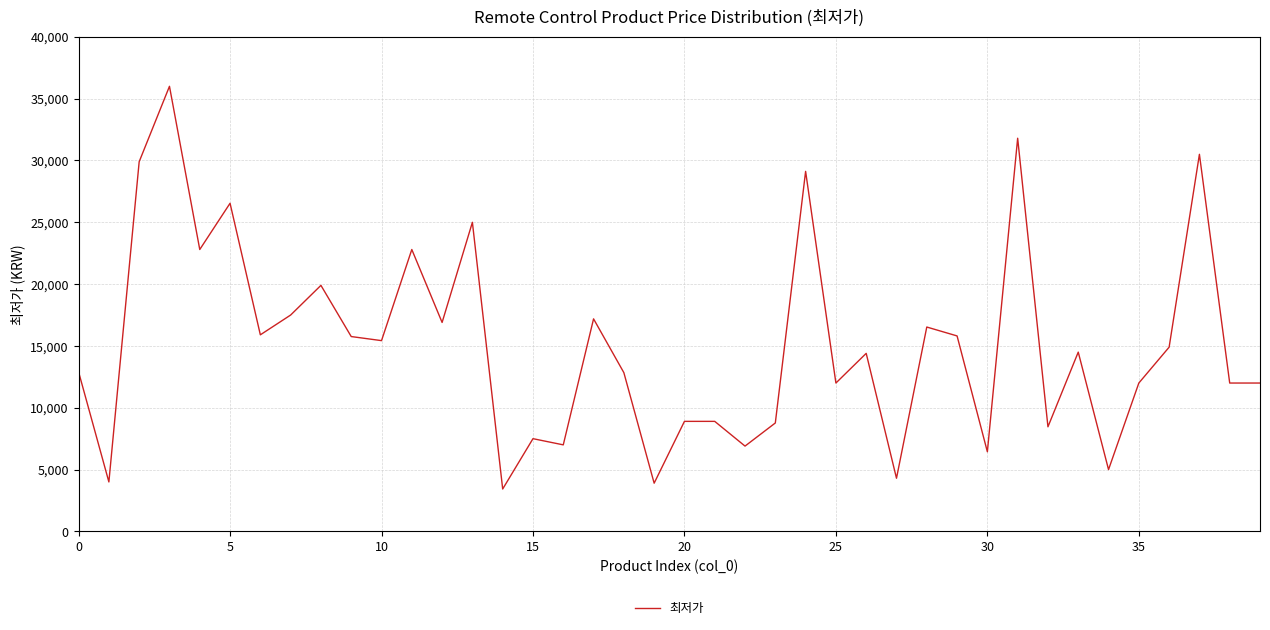

What is the maximum value shown in the chart?

36000